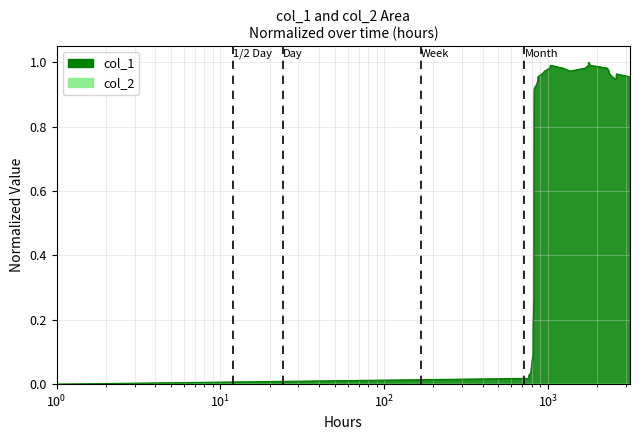

The chart shows a value of 0.5 at 36. True or false?

False